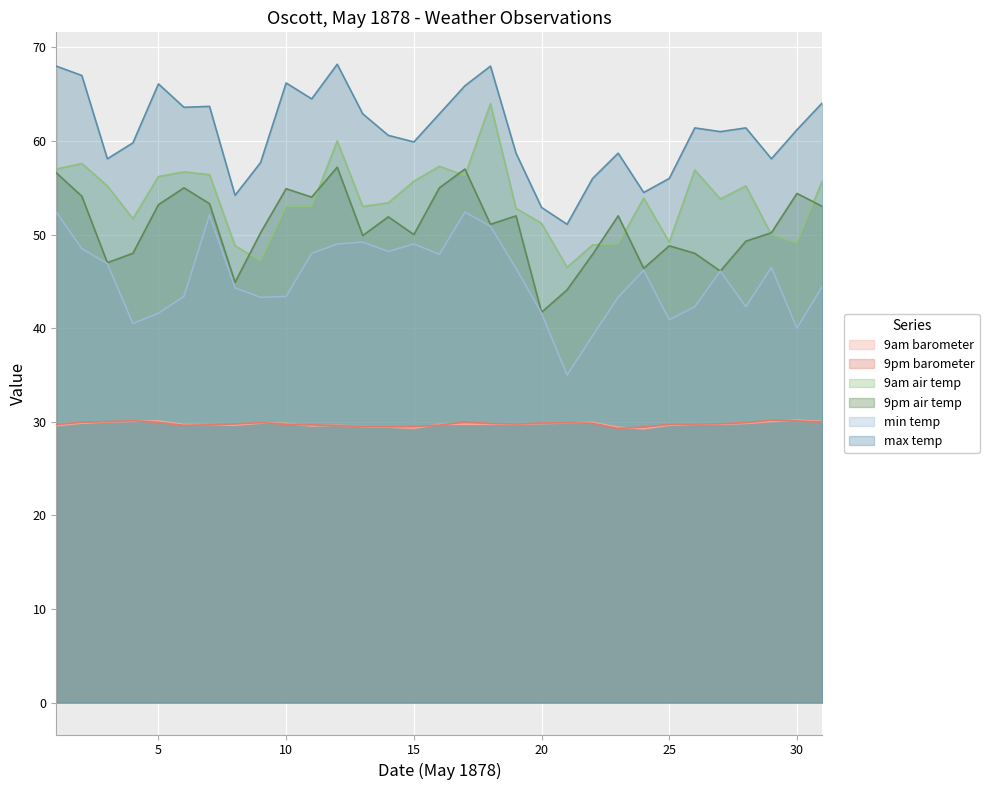

What is the sum of the 9pm_air_temp values at 13 and 4?

97.9